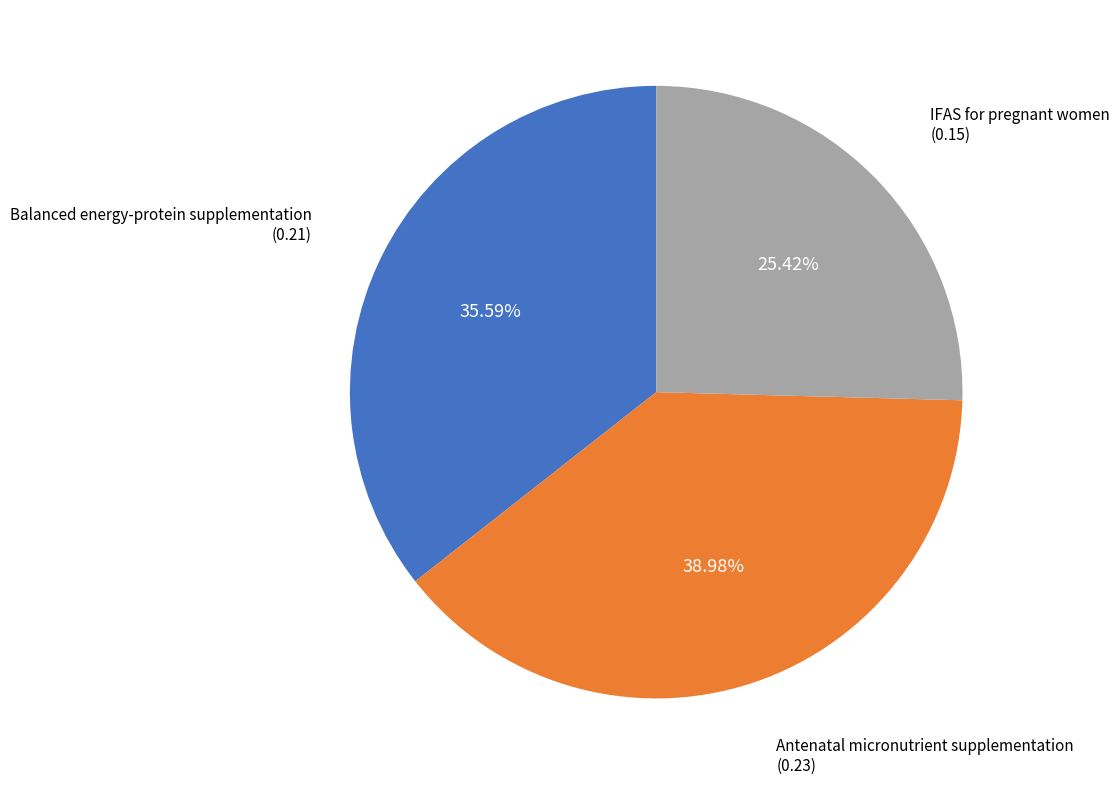

Does Balanced energy-protein supplementation represent more than half of the total?

No